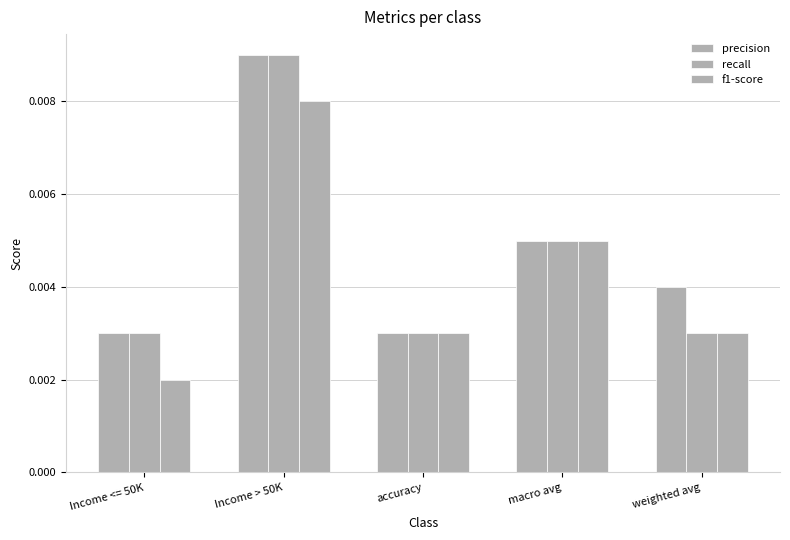

At macro avg, list the series in order from largest to smallest.

precision, recall, f1-score